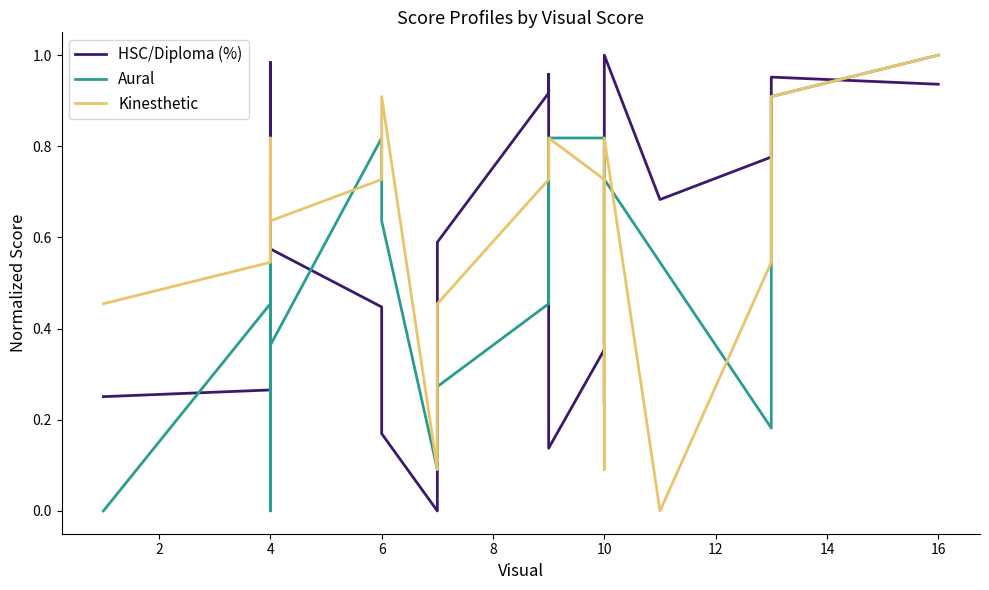

Reading left to right, transcribe all the data shown in this chart.

HSC/Diploma (%): 0.3	0.3	0.3	1.0	0.6	0.4	0.2	0.0	0.6	0.9	1.0	0.1	0.4	0.2	0.7	1.0	0.7	0.8	1.0	0.9
Aural: 0.0	0.5	0.0	0.7	0.4	0.8	0.6	0.1	0.3	0.5	0.5	0.8	0.8	0.6	0.4	0.7	0.5	0.2	0.9	1.0
Kinesthetic: 0.5	0.5	0.7	0.8	0.6	0.7	0.9	0.1	0.5	0.7	0.7	0.8	0.7	0.1	0.2	0.8	0.0	0.5	0.9	1.0